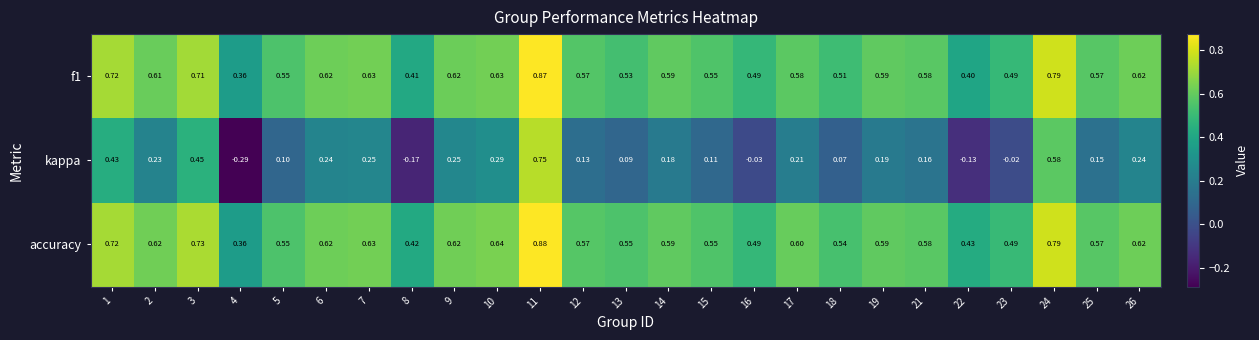

Rank the series by their maximum value, from lowest to highest.

kappa, f1, accuracy